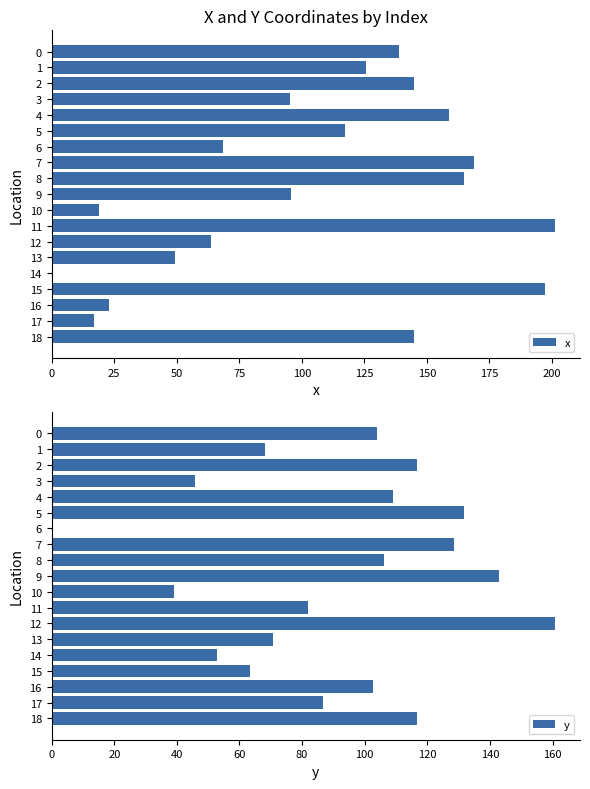

Are the bars horizontal?

Yes